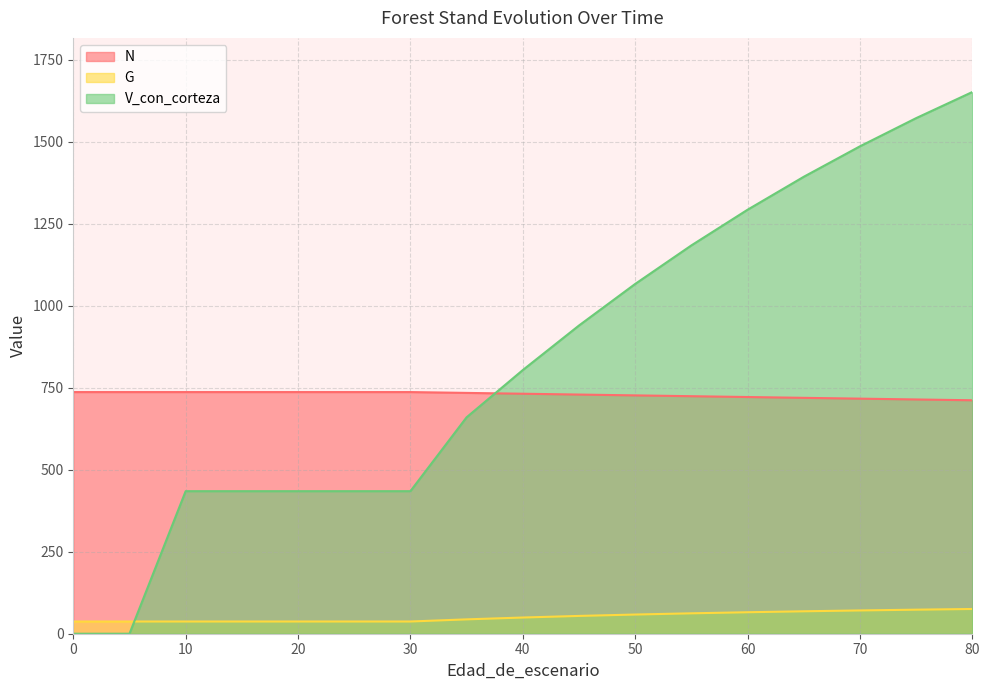

Does the chart have visible grid lines?

Yes